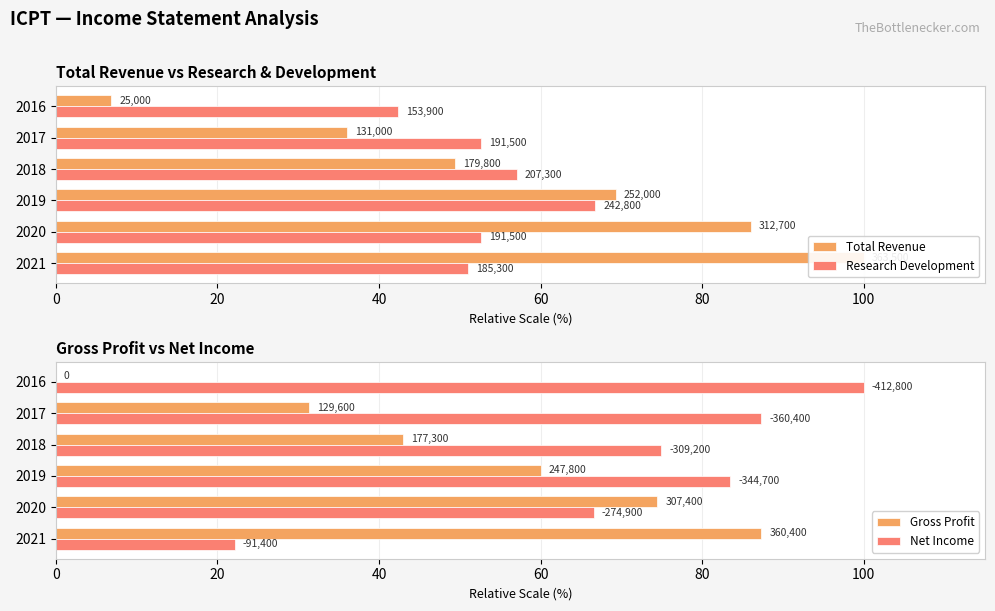

Is the value of Net Income at 2021 greater than the value of Research Development at 2017?

No